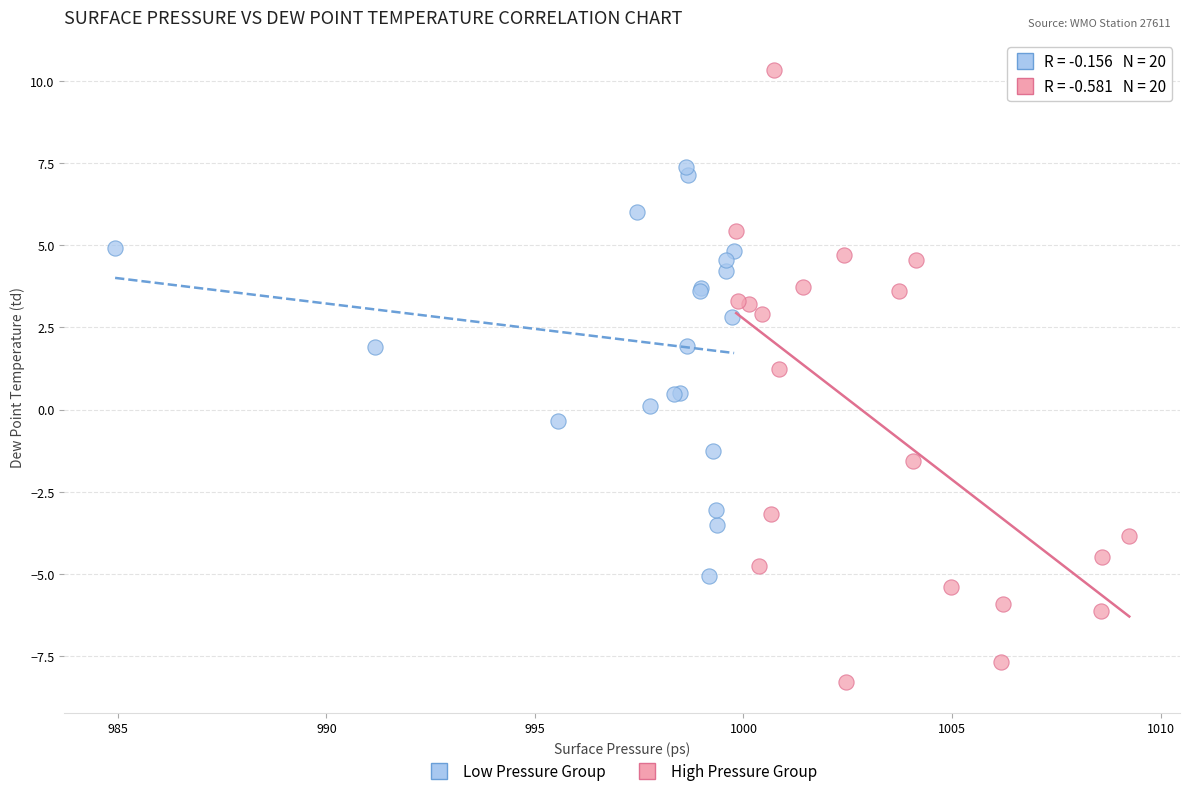

Which series contains the lowest Y value?

High Pressure Group